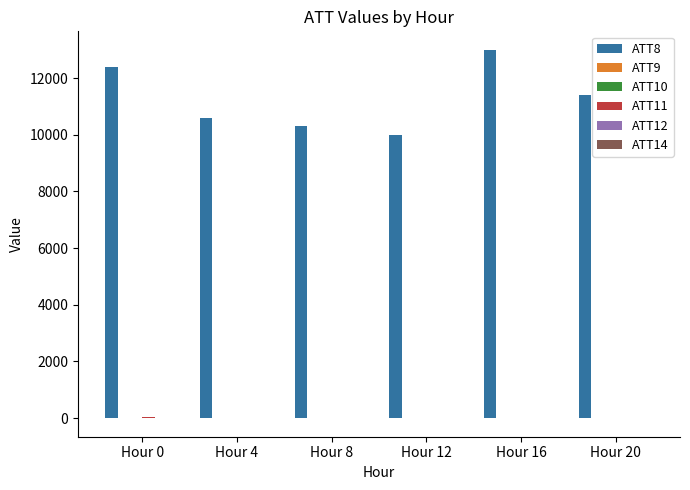

What is the greatest value displayed?

13000.0